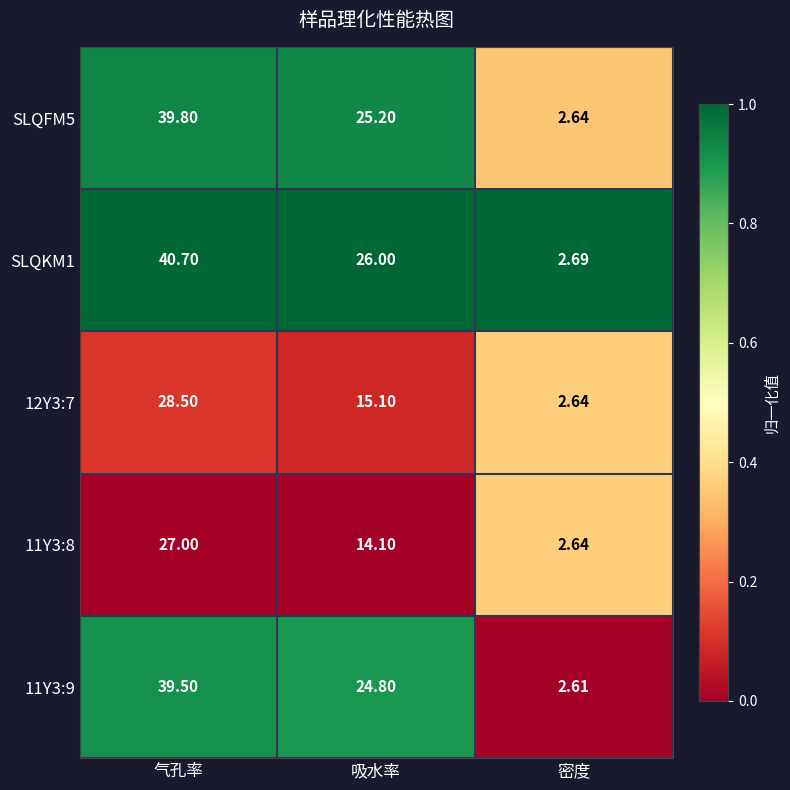

Which series has the largest total across all categories?

SLQKM1